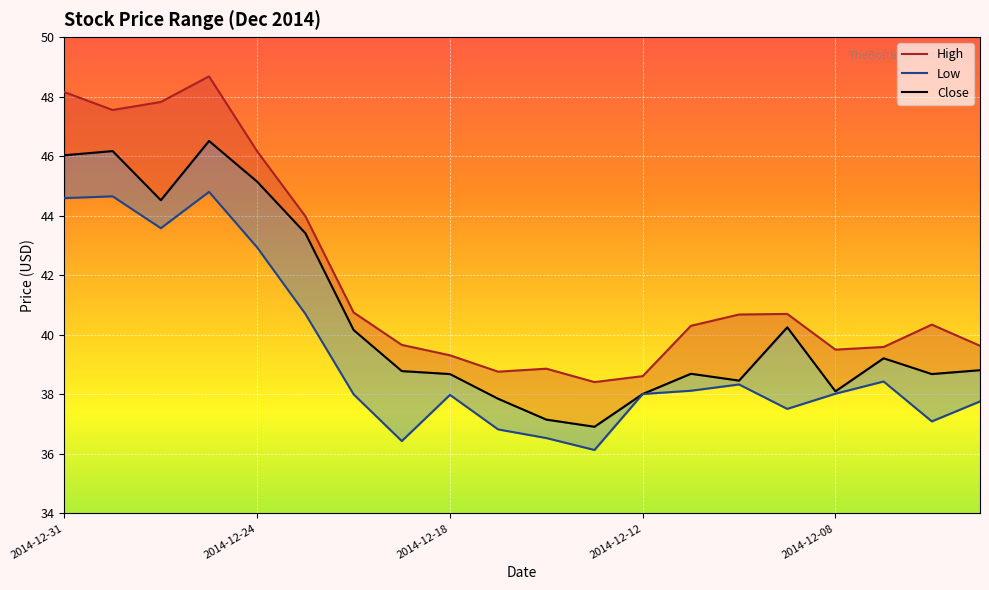

In High, how many points are lower than both neighbors (excluding endpoints)?

4